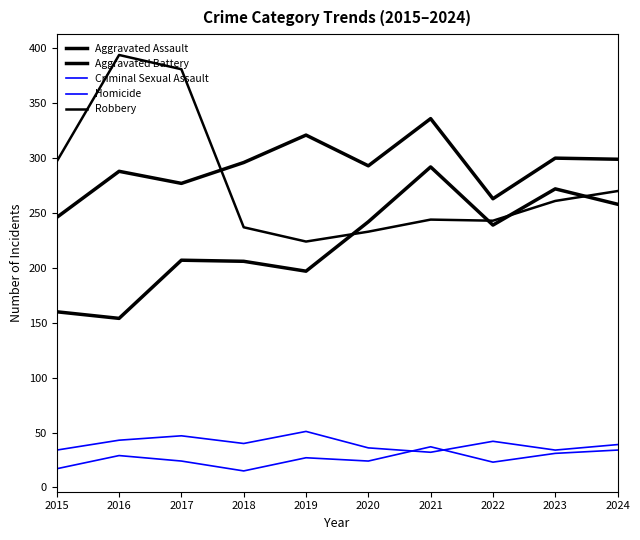

Reading left to right, list all the values displayed in this chart.

Aggravated Assault: 2015=160	2016=154	2017=207	2018=206	2019=197	2020=242	2021=292	2022=239	2023=272	2024=258
Aggravated Battery: 2015=246	2016=288	2017=277	2018=296	2019=321	2020=293	2021=336	2022=263	2023=300	2024=299
Criminal Sexual Assault: 2015=34	2016=43	2017=47	2018=40	2019=51	2020=36	2021=32	2022=42	2023=34	2024=39
Homicide: 2015=17	2016=29	2017=24	2018=15	2019=27	2020=24	2021=37	2022=23	2023=31	2024=34
Robbery: 2015=297	2016=394	2017=381	2018=237	2019=224	2020=233	2021=244	2022=243	2023=261	2024=270